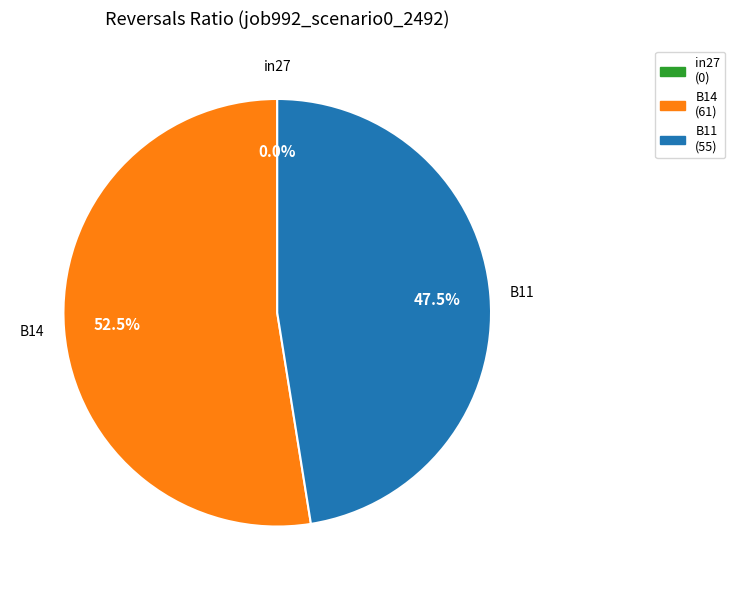

Which category has the biggest portion of the pie?

B14